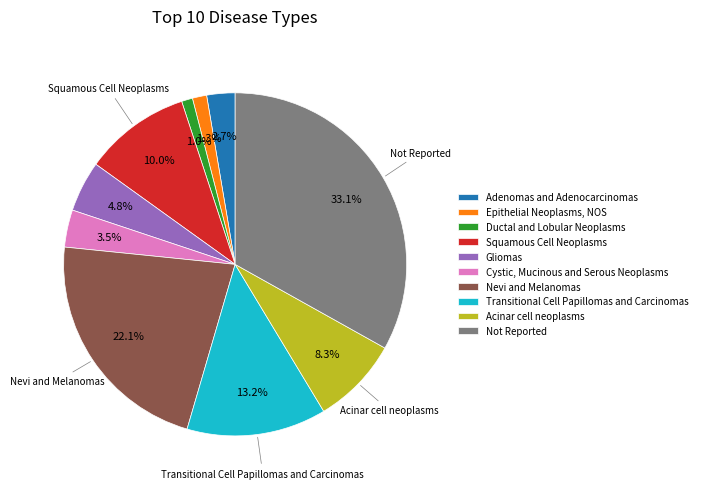

Which has a higher value, Ductal and Lobular Neoplasms or Cystic, Mucinous and Serous Neoplasms?

Cystic, Mucinous and Serous Neoplasms